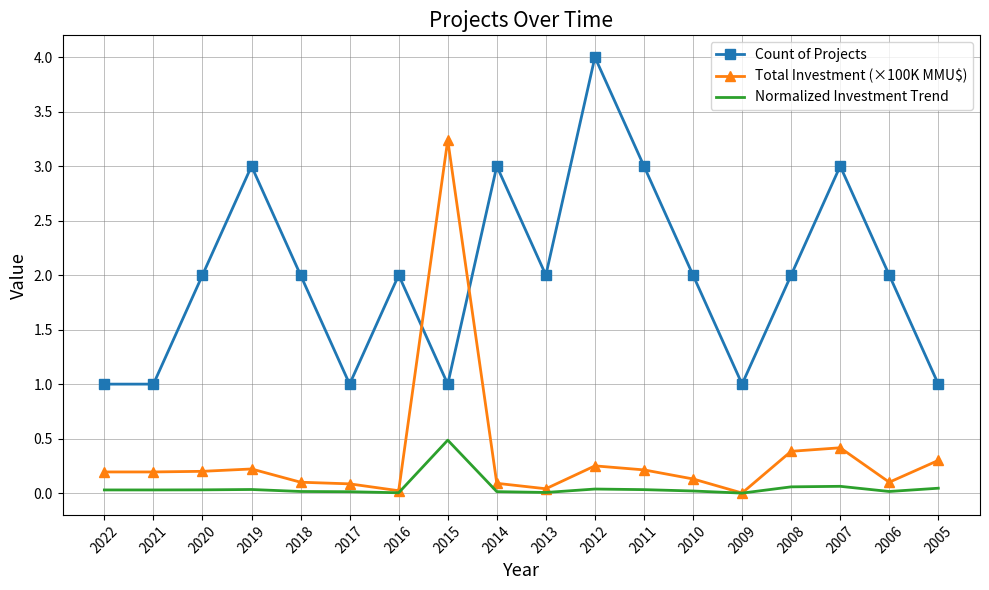

What is the sum of the Total Investment (×100K MMU$) values at 2014 and 2012?

0.3